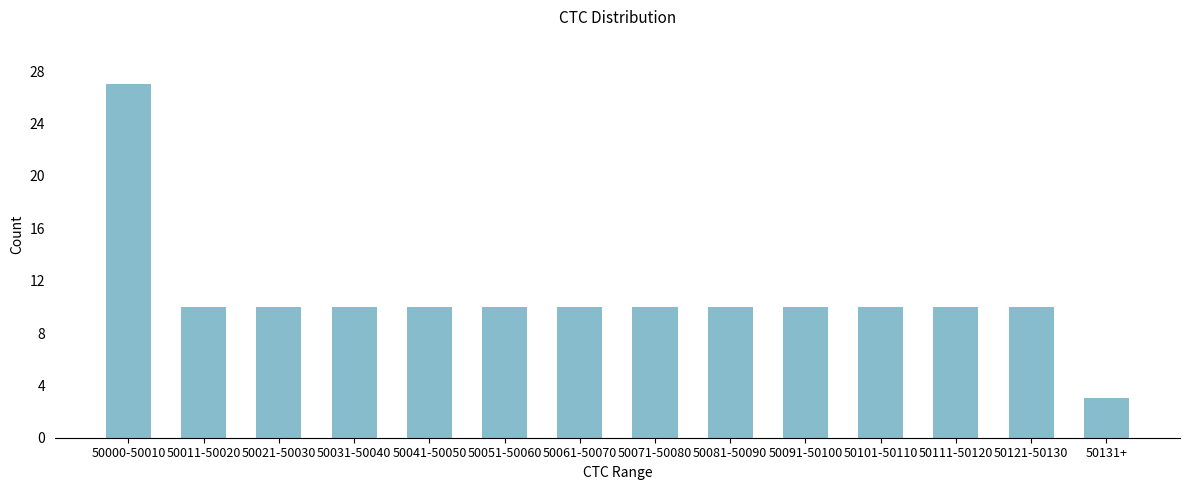

Reading right to left, transcribe all the data shown in this chart.

50131+=3	50121-50130=10	50111-50120=10	50101-50110=10	50091-50100=10	50081-50090=10	50071-50080=10	50061-50070=10	50051-50060=10	50041-50050=10	50031-50040=10	50021-50030=10	50011-50020=10	50000-50010=27